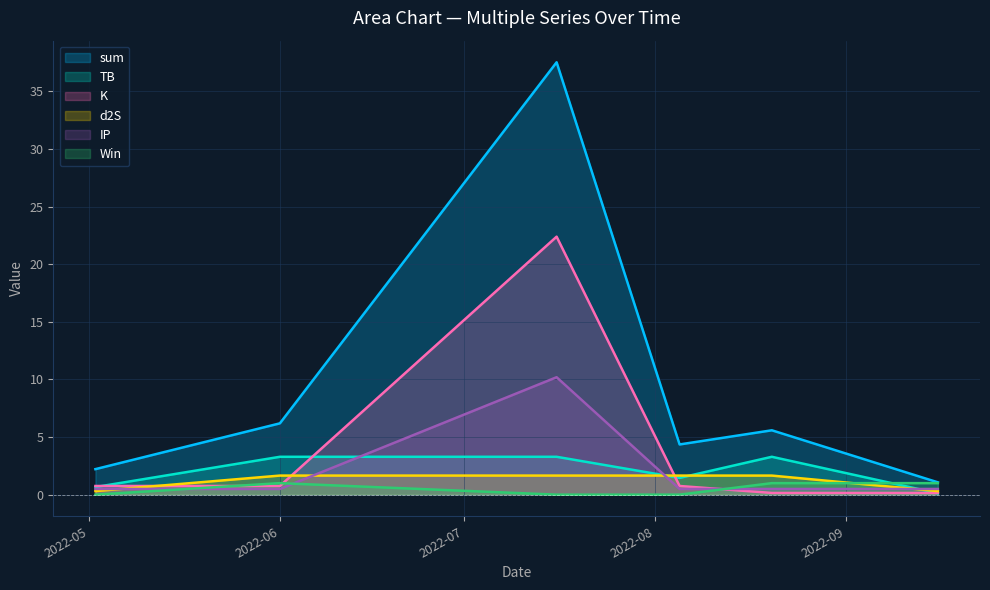

The value of d2S at 2022-05-02 is 0.3. True or false?

True